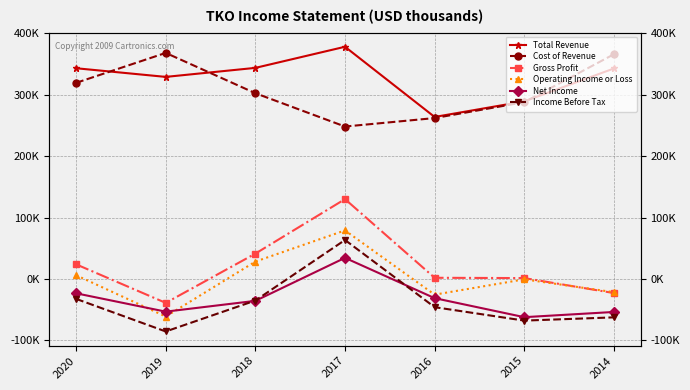

What is the difference between the Income Before Tax values at 2020 and 2015?

35400